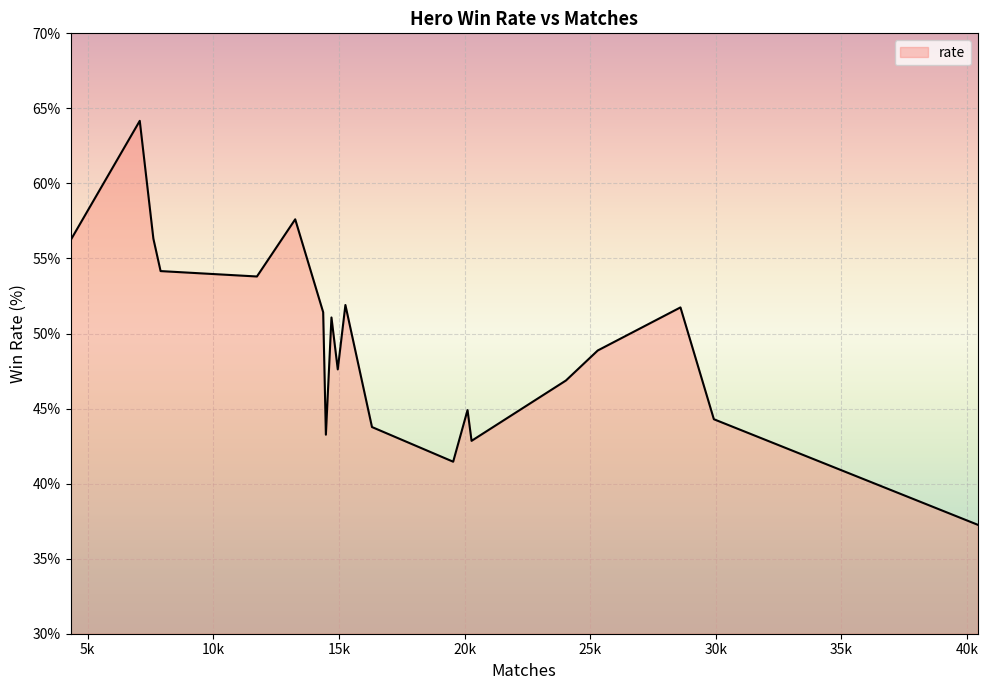

What is the greatest value displayed?

64.2